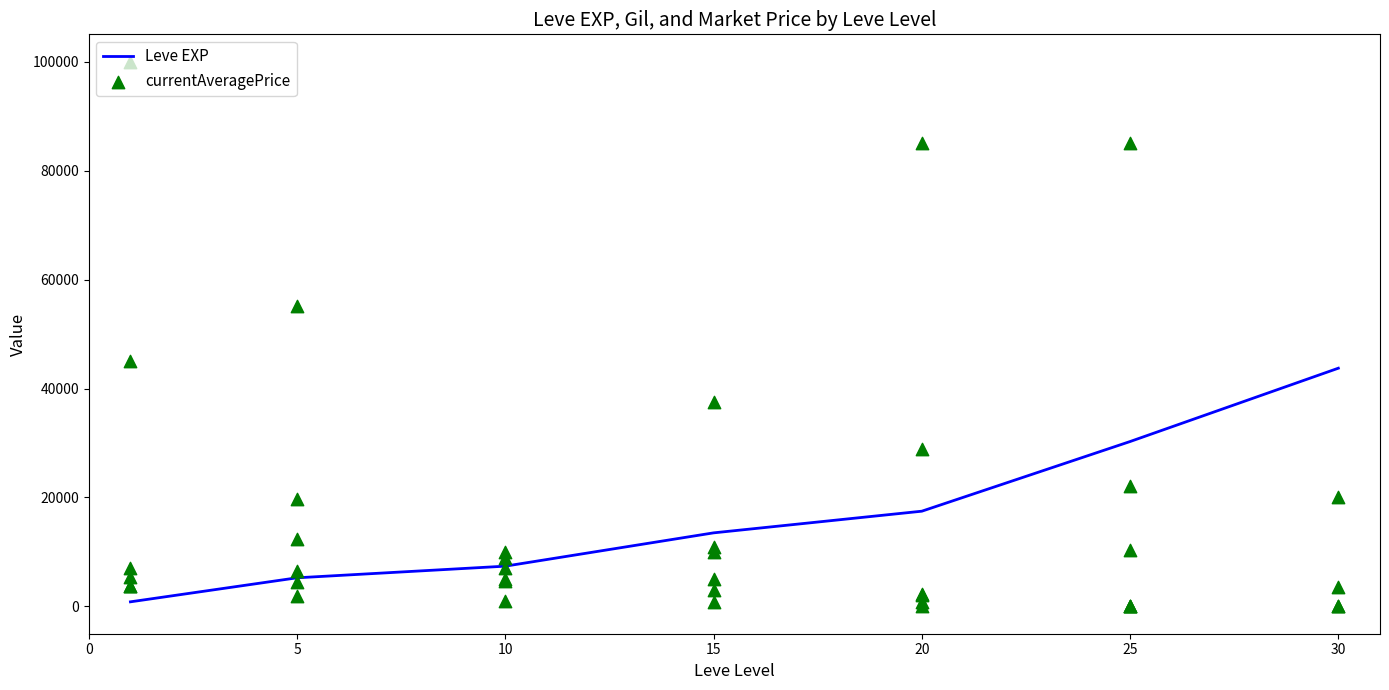

Which series has the largest total across all categories?

currentAveragePrice